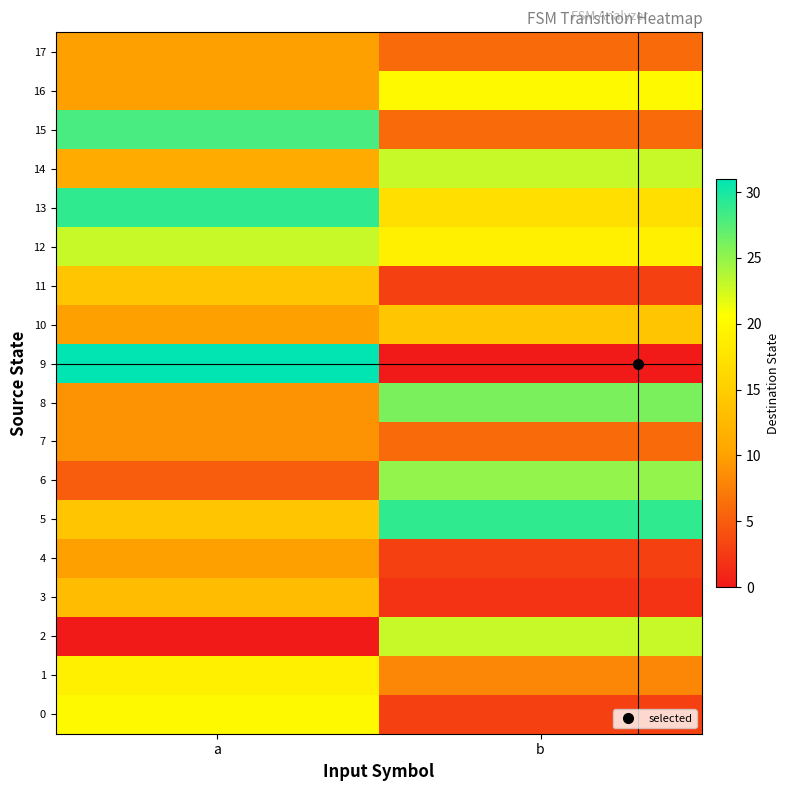

Reading right to left, transcribe all the data shown in this chart.

0: b=3	a=20
1: b=8	a=19
2: b=23	a=0
3: b=2	a=13
4: b=3	a=10
5: b=29	a=14
6: b=25	a=5
7: b=6	a=9
8: b=26	a=9
9: b=0	a=31
10: b=14	a=10
11: b=3	a=14
12: b=19	a=23
13: b=17	a=29
14: b=23	a=11
15: b=6	a=28
16: b=20	a=10
17: b=6	a=10